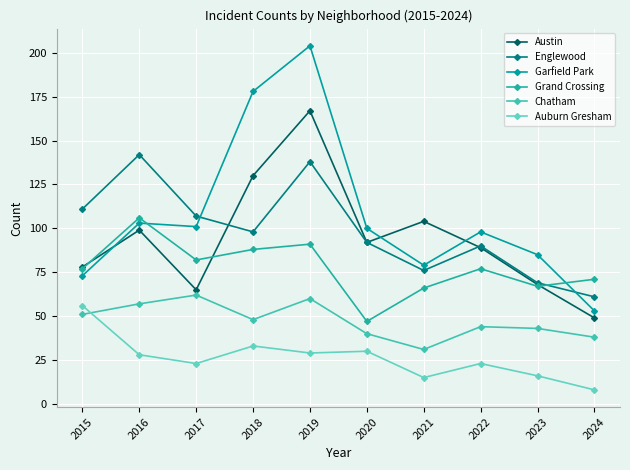

Is the value of Chatham at 2020 greater than the value of Englewood at 2023?

No